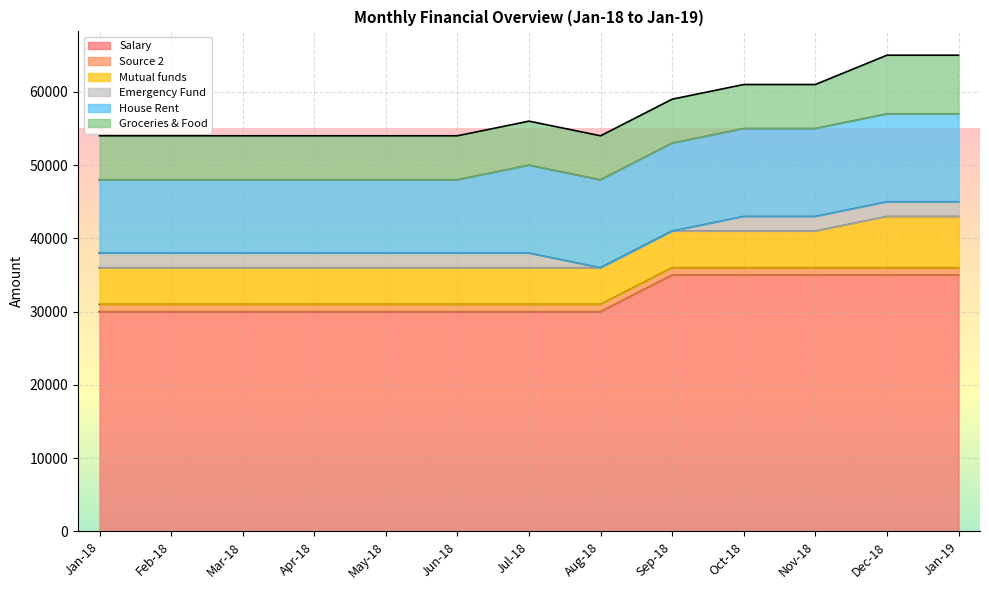

Between Mar-18 and Sep-18, which series saw the biggest shift?

Salary